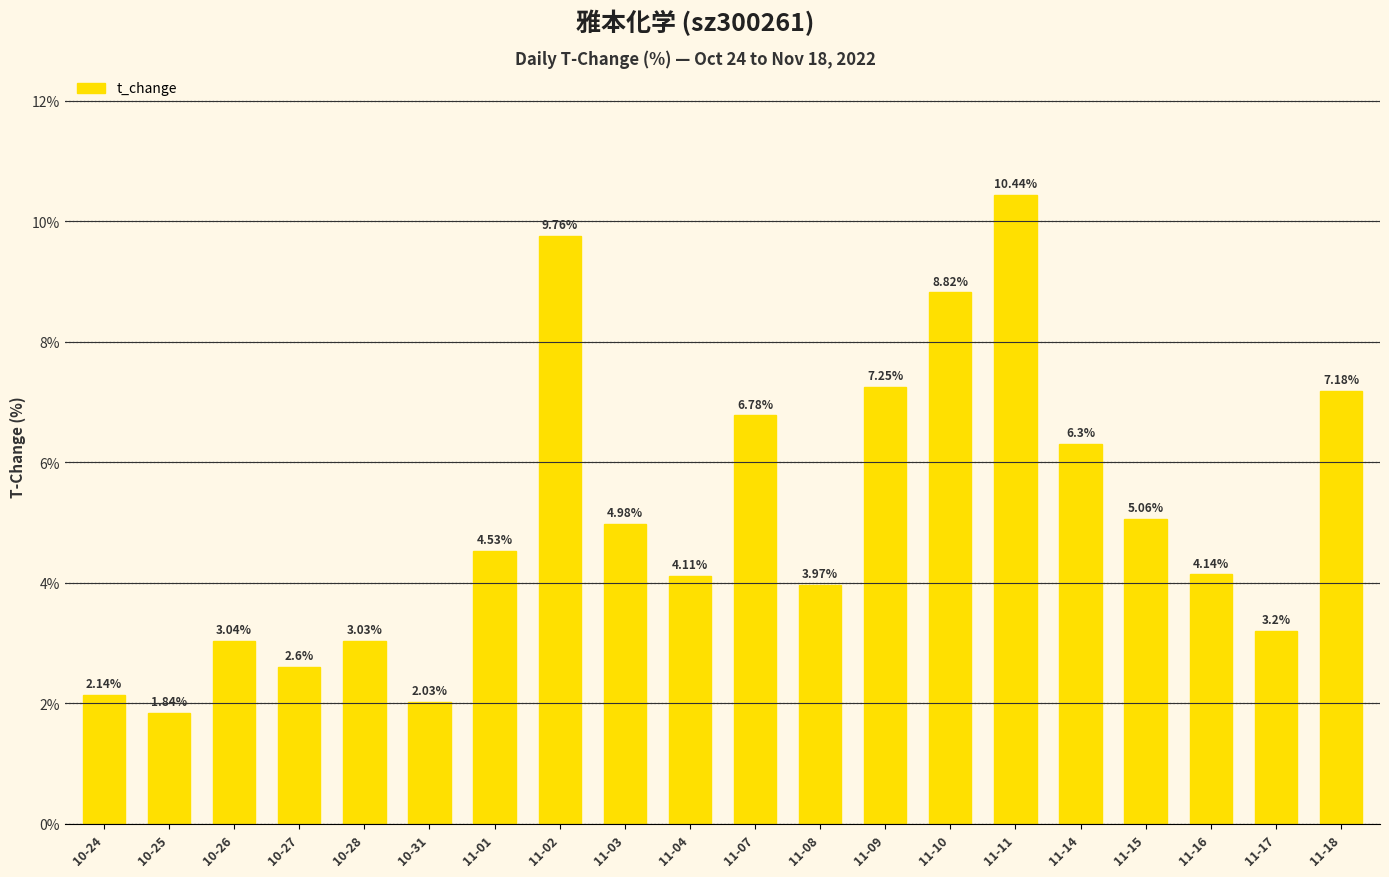

Count the number of data series in this chart.

1